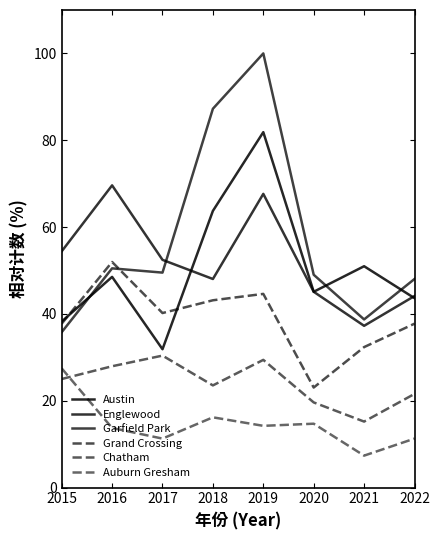

Rank the series at 2018 from highest to lowest value.

Garfield Park, Austin, Englewood, Grand Crossing, Chatham, Auburn Gresham